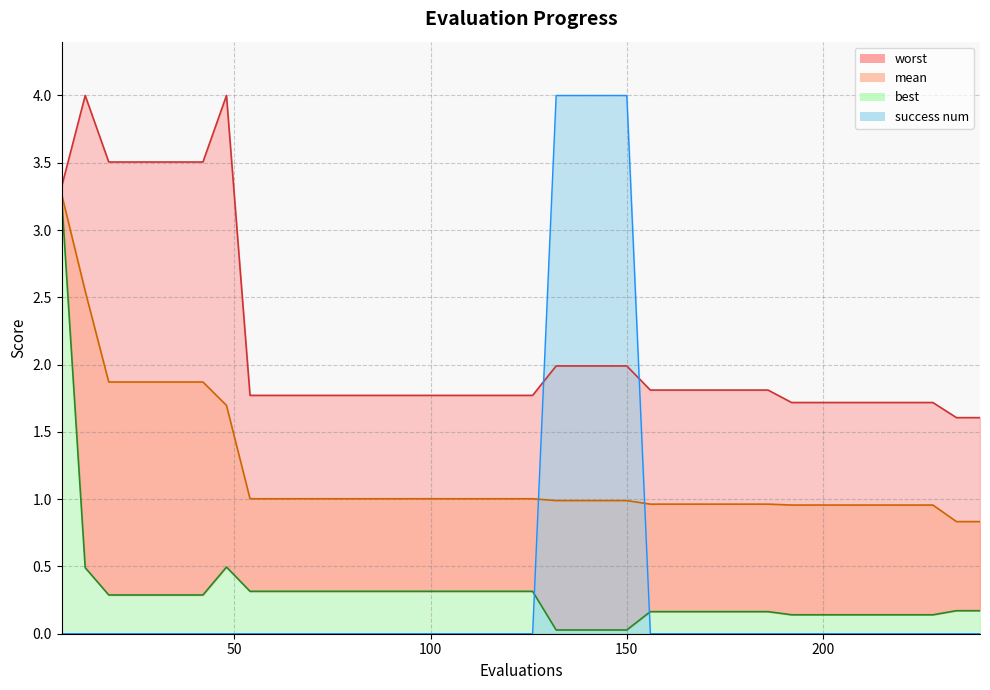

Which series ends up on top after the final intersection of best and success num?

best